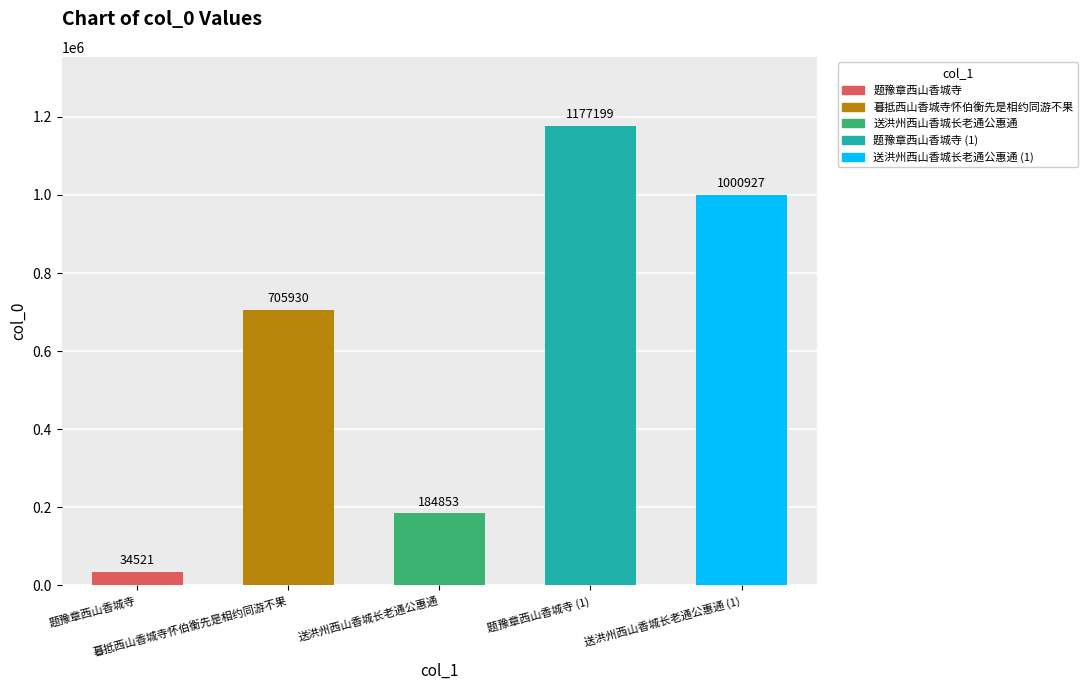

Are the bars horizontal?

No